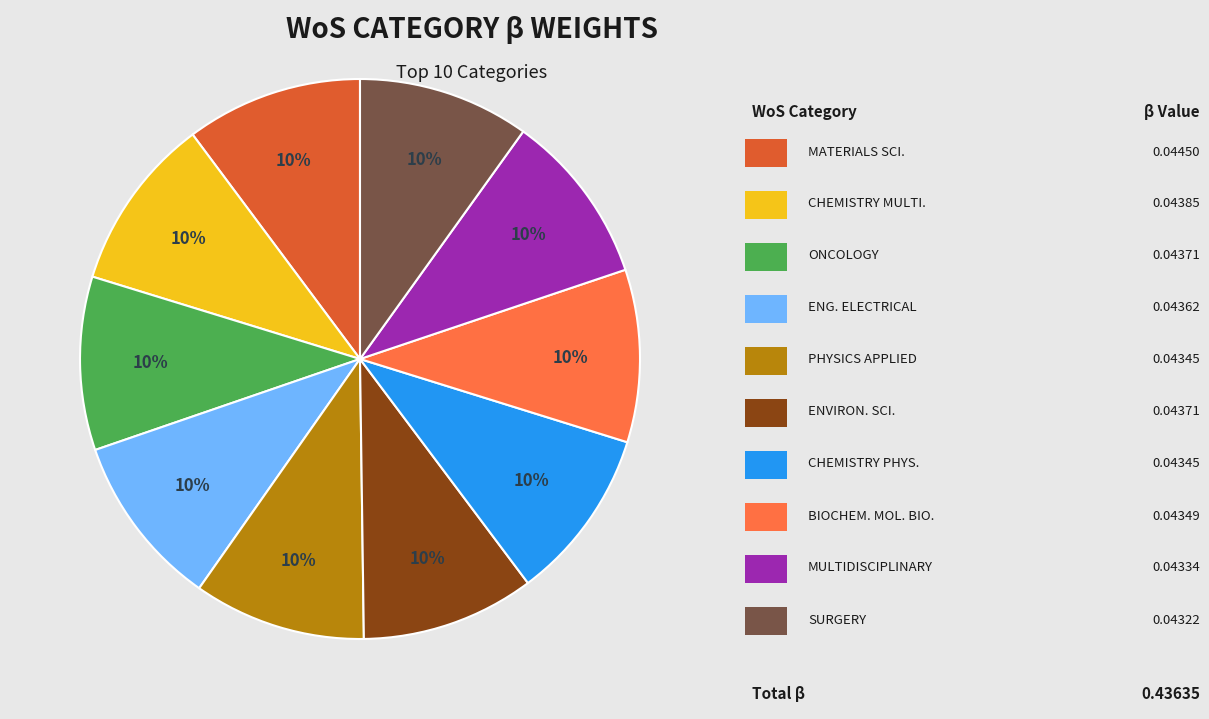

Does any single category account for the majority?

No